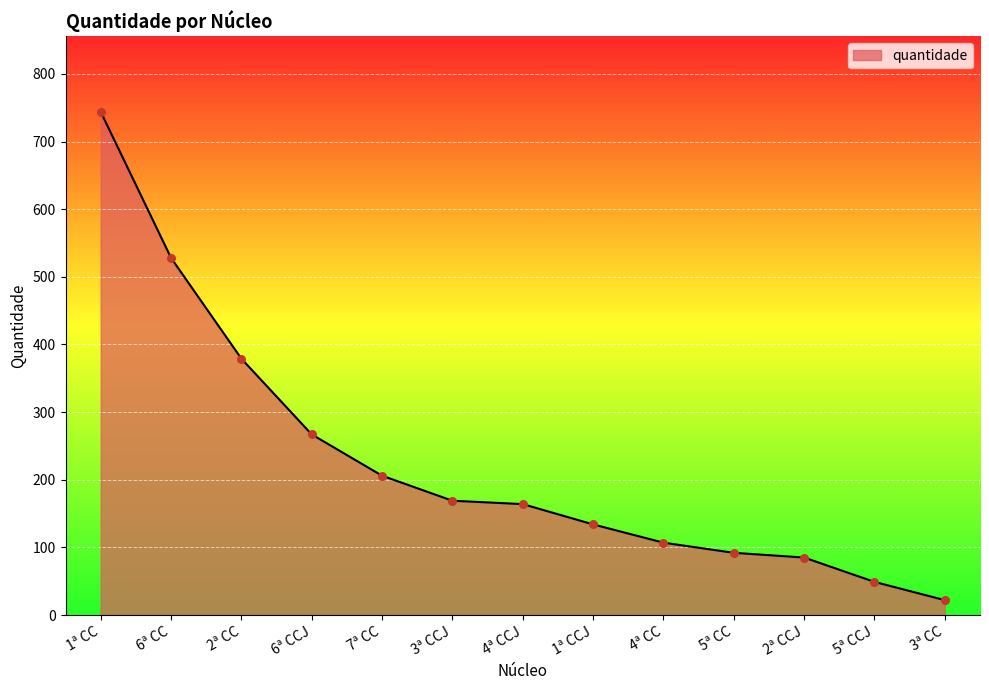

Between 5ª CC and 1ª CC, which is larger?

1ª CC